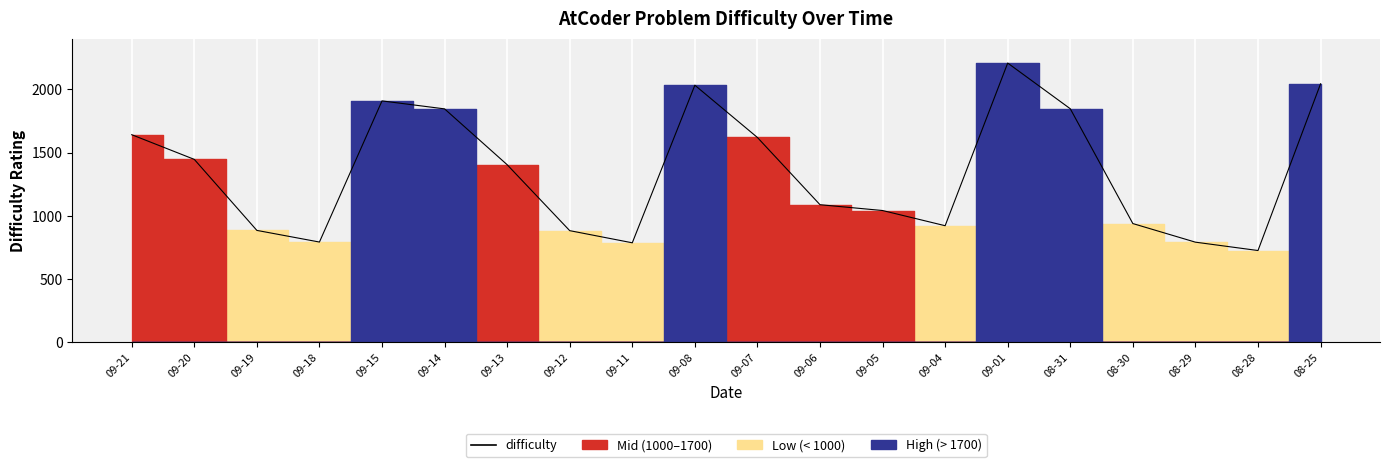

Rank the categories by value from lowest to highest.

08-28, 09-11, 08-29, 09-18, 09-12, 09-19, 09-04, 08-30, 09-05, 09-06, 09-13, 09-20, 09-07, 09-21, 09-14, 08-31, 09-15, 09-08, 08-25, 09-01